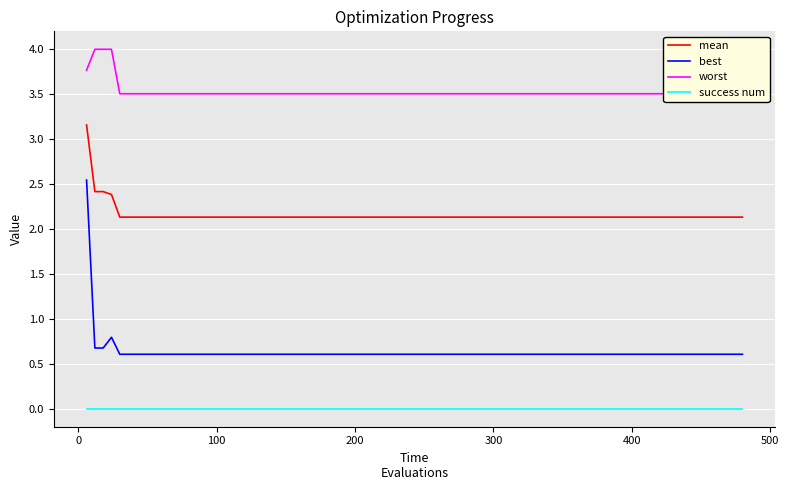

True or false: mean and success num cross at least once.

False